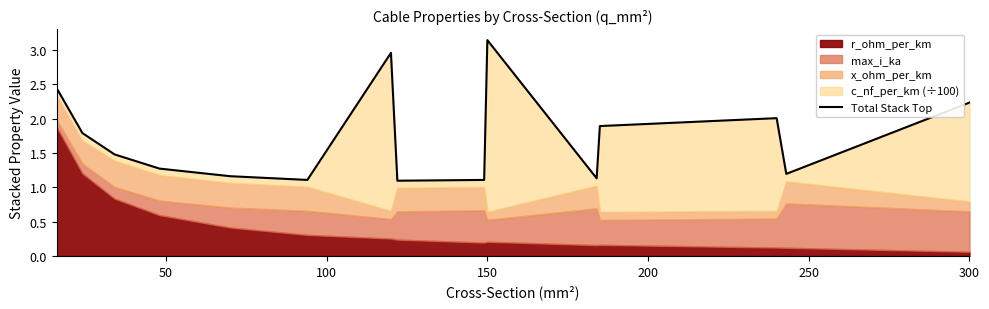

True or false: there are more than 1 points higher than both neighbors.

True